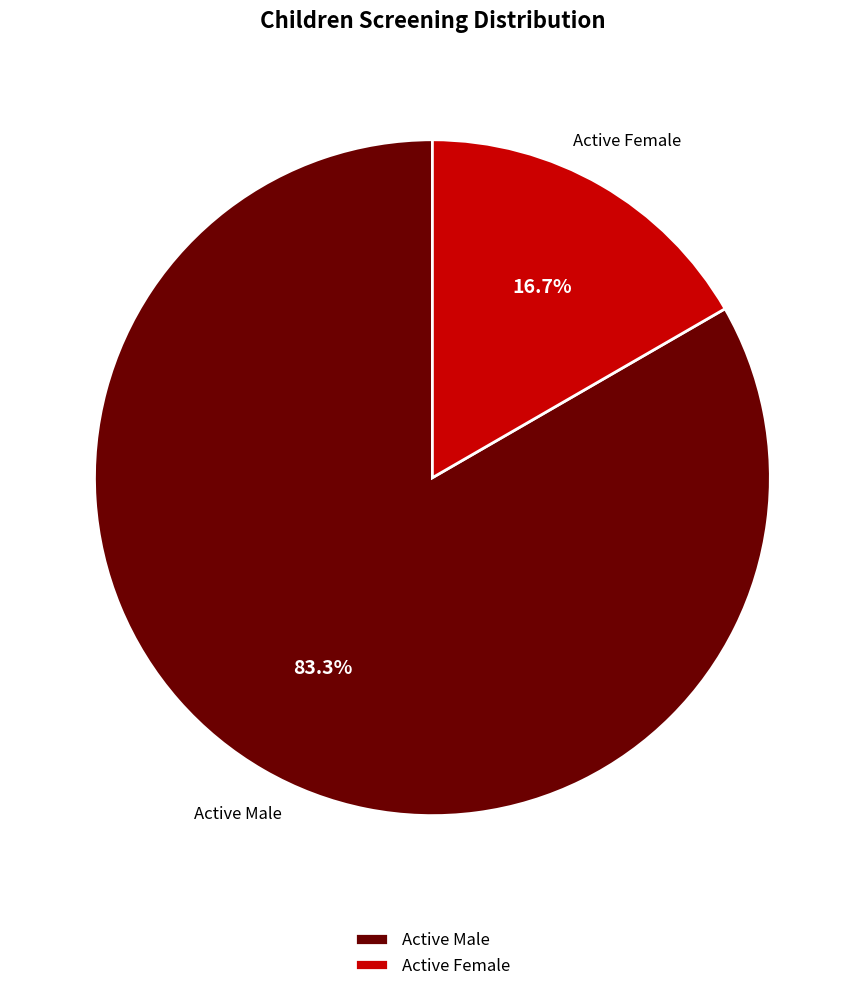

Combined, what portion of the pie is Active Male and Active Female?

100.0%